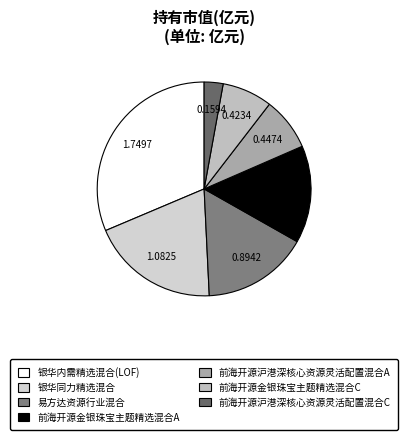

Which has a higher value, 银华同力精选混合 or 易方达资源行业混合?

银华同力精选混合